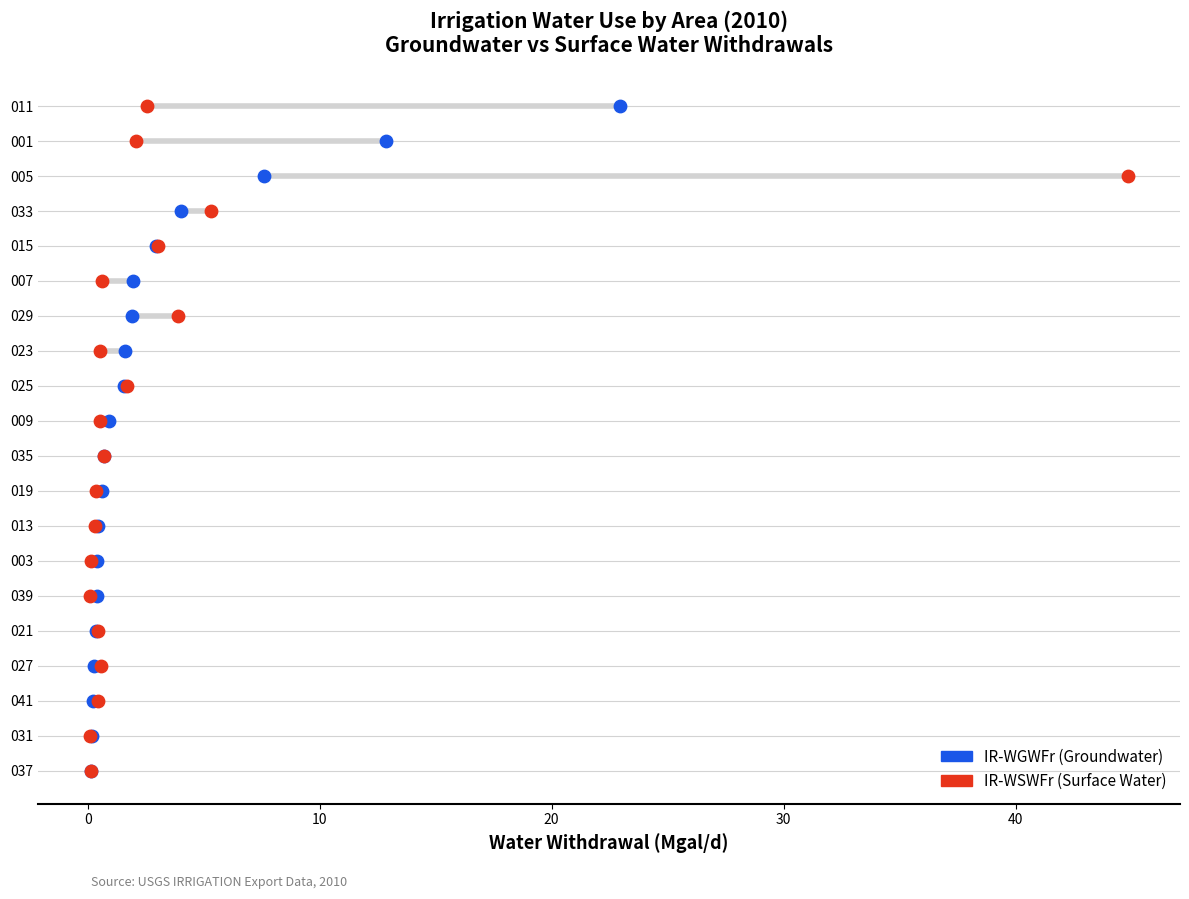

What are all the series names shown in the legend?

IR-WGWFr (Groundwater), IR-WSWFr (Surface Water)